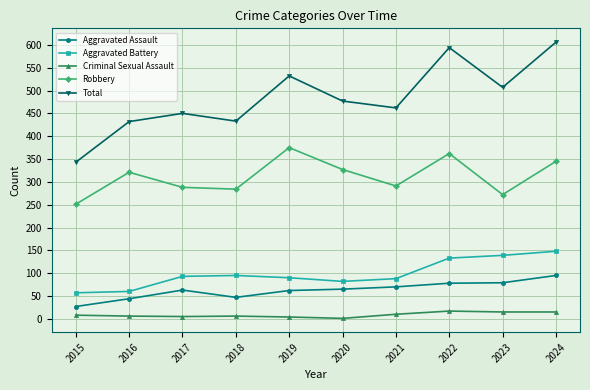

How many categories are shown in the chart?

10